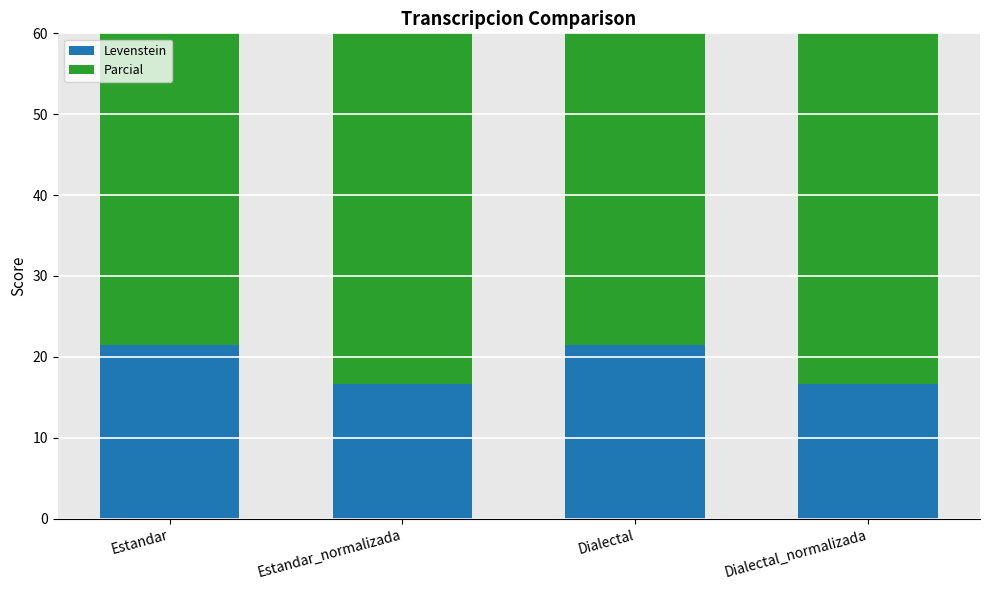

What is the difference between the second highest and second lowest values in the Levenstein series?

4.8